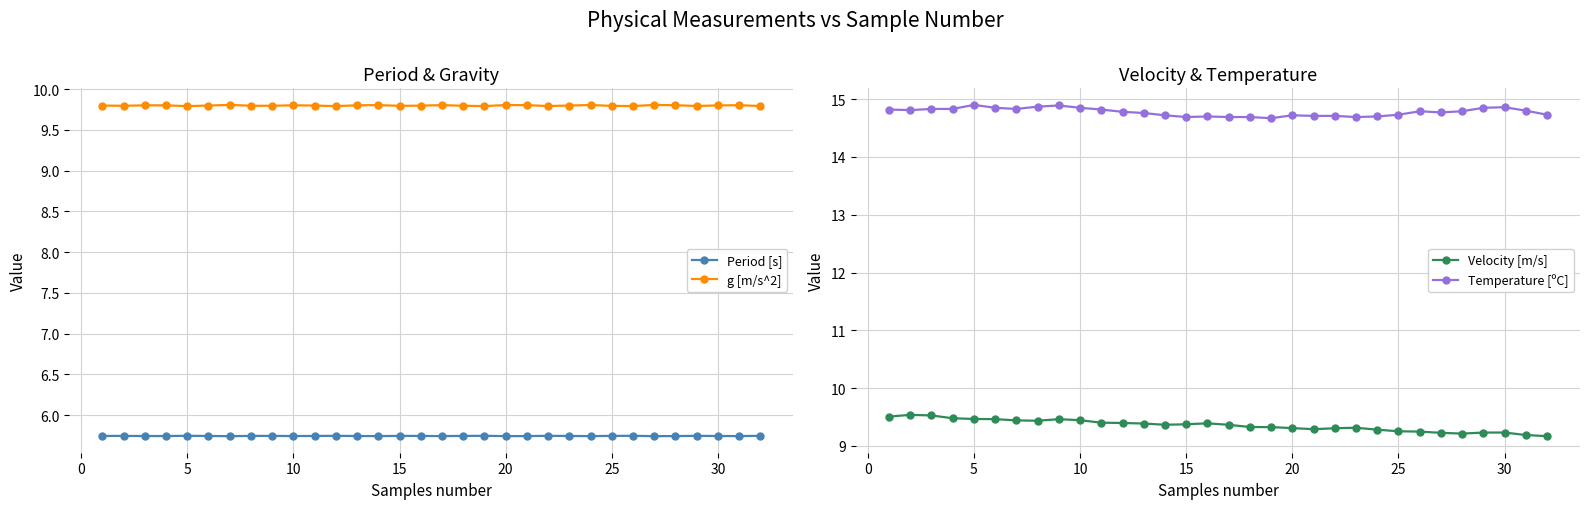

True or false: Velocity [m/s] and Period [s] cross at least once.

False